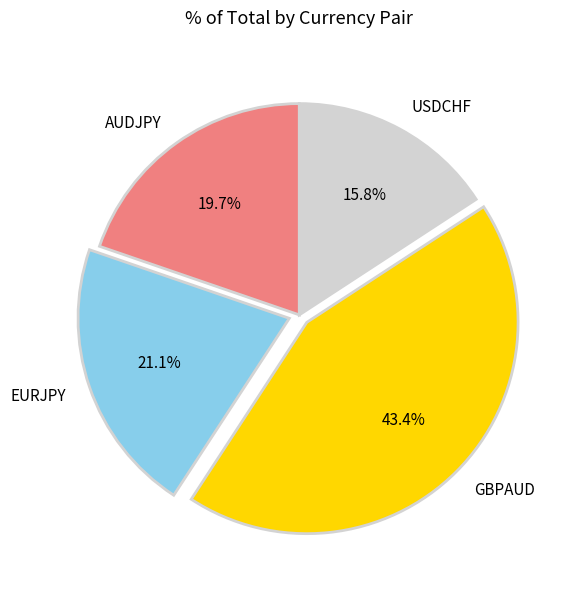

What percentage is NOT represented by AUDJPY?

80.3%